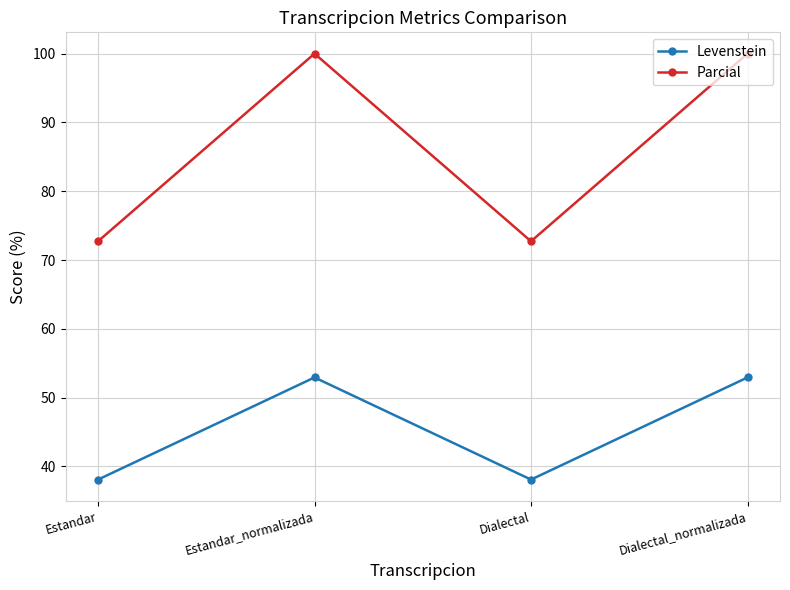

What is the greatest value displayed?

100.0